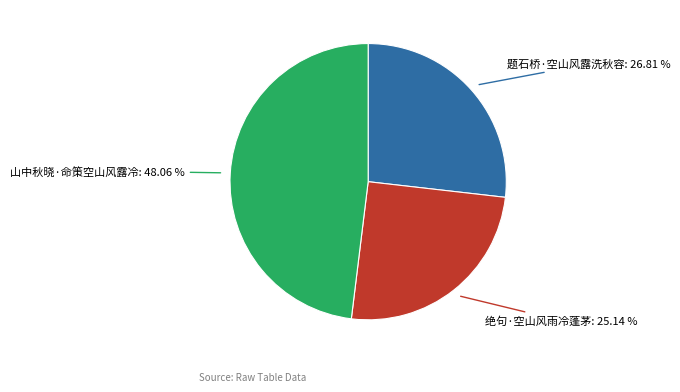

Is there a majority slice in this chart?

No